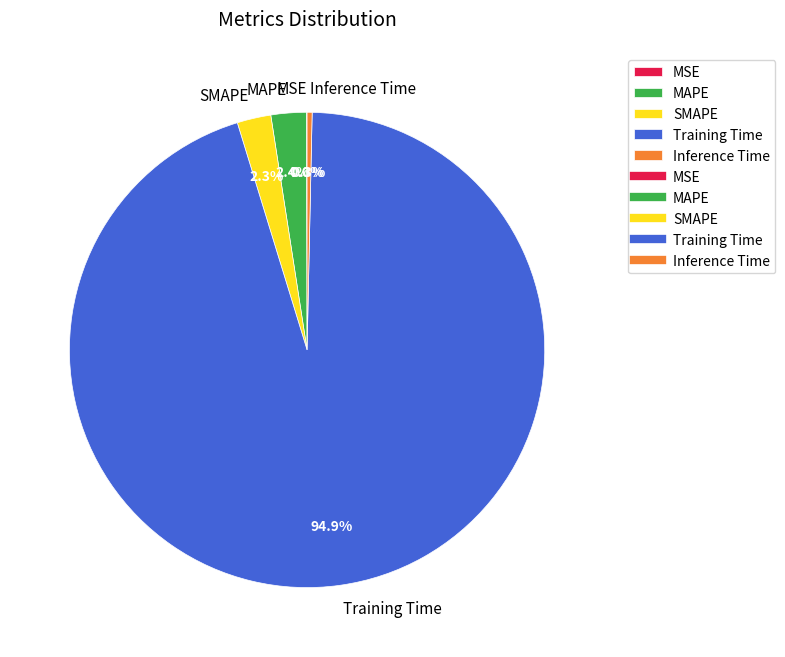

The Inference Time slice represents 0% of the pie. True or false?

True